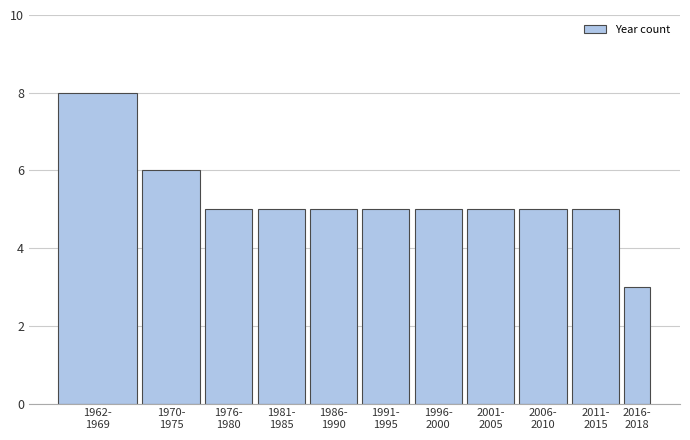

Reading left to right, extract all data points from this chart.

8	6	5	5	5	5	5	5	5	5	3